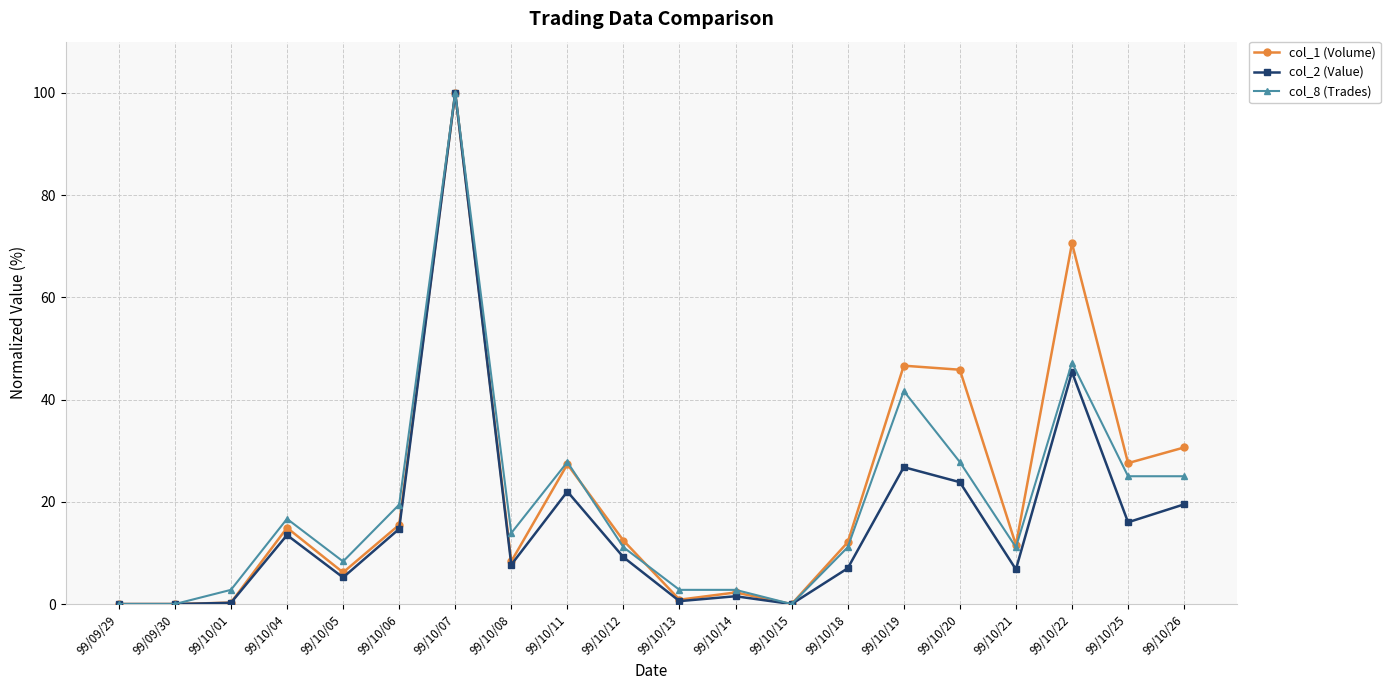

What is the maximum value for col_8 (Trades)?

100.0